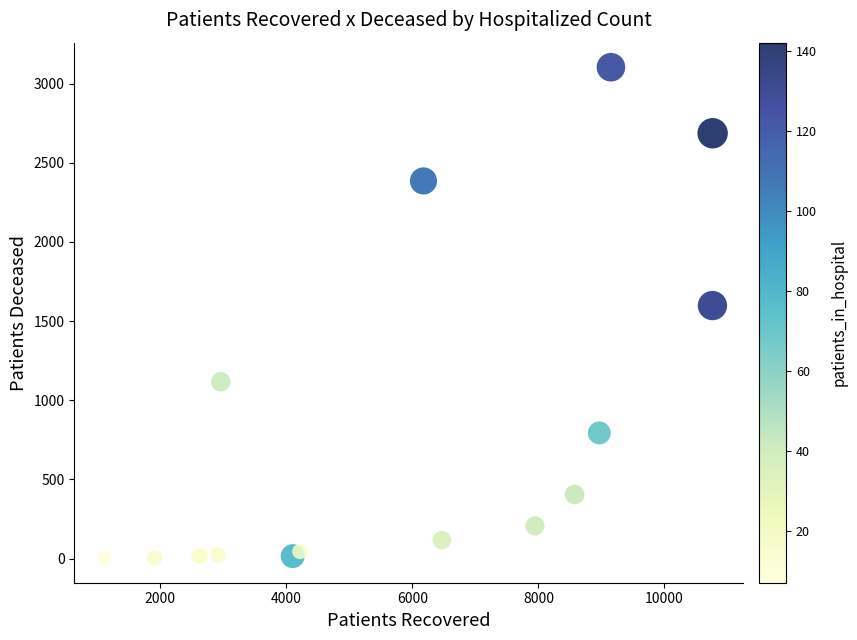

What Y value in the scatter plot is closest to 1553?

1598